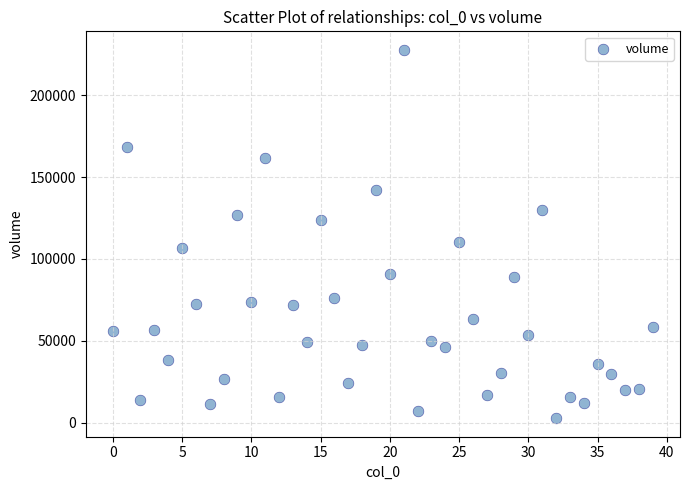

What is the range of Y values (max minus min)?

225138.2